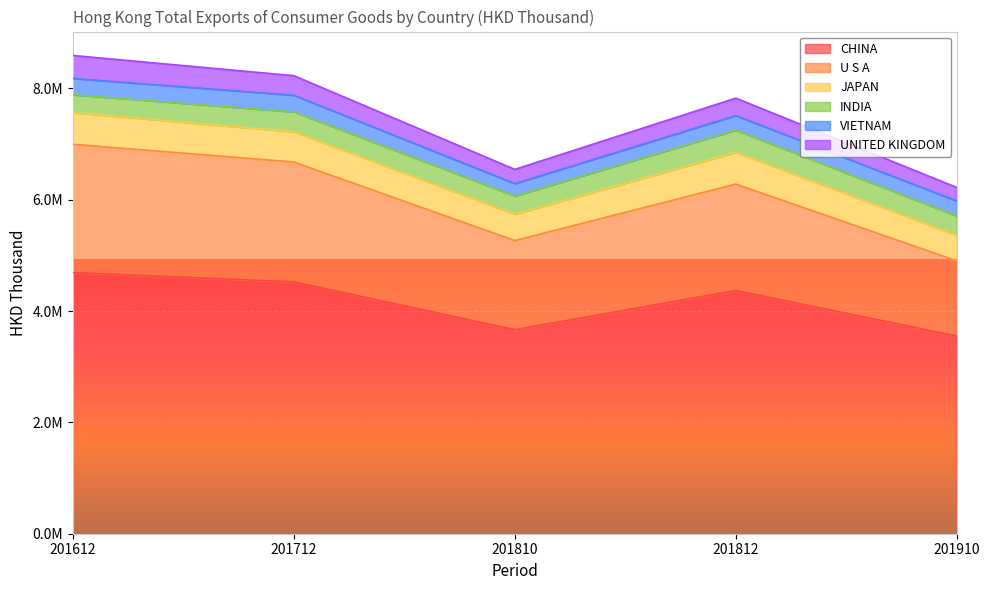

Reading left to right, transcribe all the data shown in this chart.

CHINA: 201612=4690130.4	201712=4524849.5	201810=3664635.3	201812=4368381.1	201910=3551165.6
U S A: 201612=2304657.7	201712=2151856.1	201810=1600969.2	201812=1911572.2	201910=1350187.2
JAPAN: 201612=570098.4	201712=542773.7	201810=473924.0	201812=571715.1	201910=458797.4
INDIA: 201612=320569.4	201712=357709.9	201810=327611.4	201812=398197.1	201910=348170.9
VIETNAM: 201612=292234.3	201712=299115.1	201810=221947.9	201812=260662.3	201910=268618.9
UNITED KINGDOM: 201612=412734.4	201712=350845.9	201810=255367.4	201812=313767.8	201910=242788.0